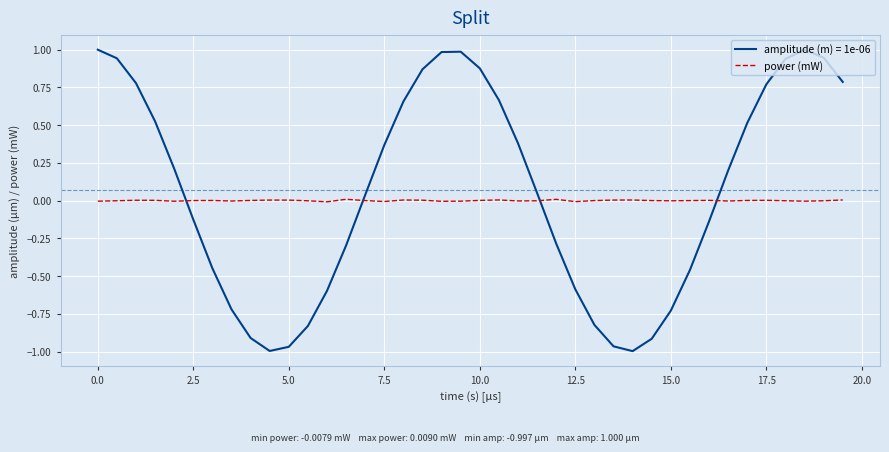

Which series has the widest spread of values?

amplitude (m) = 1e-06